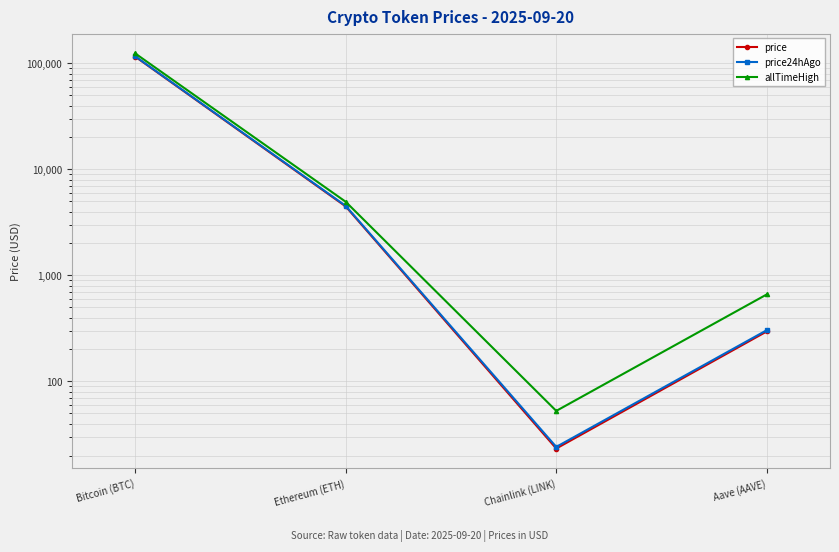

Is this an area chart (filled region under the line)?

No